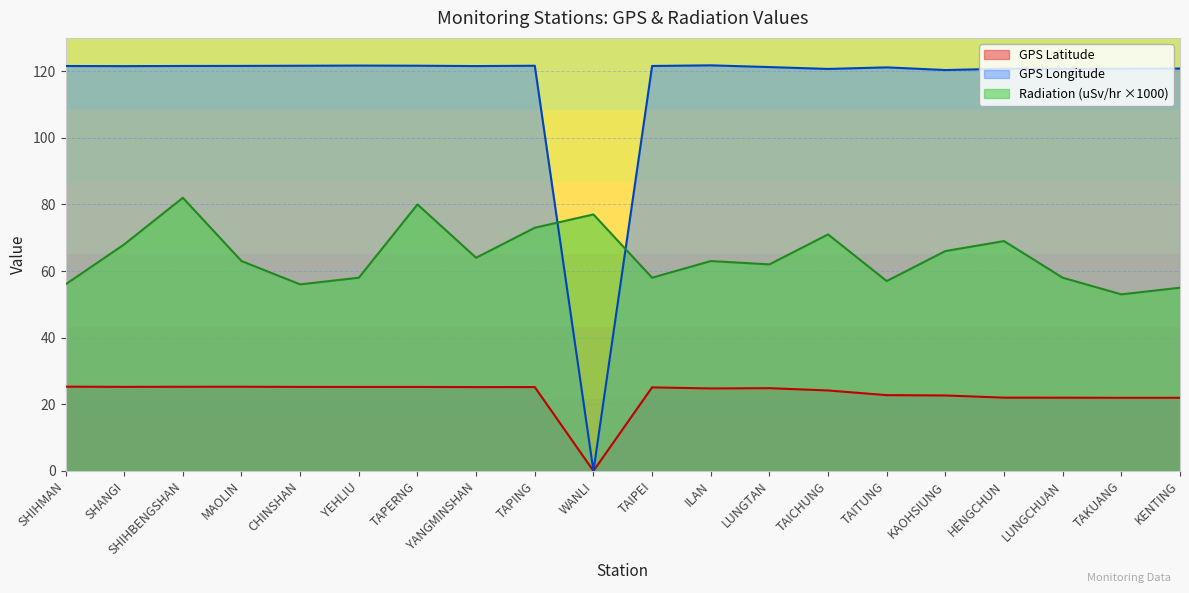

What is the label of the 15th point from the left?

TAITUNG